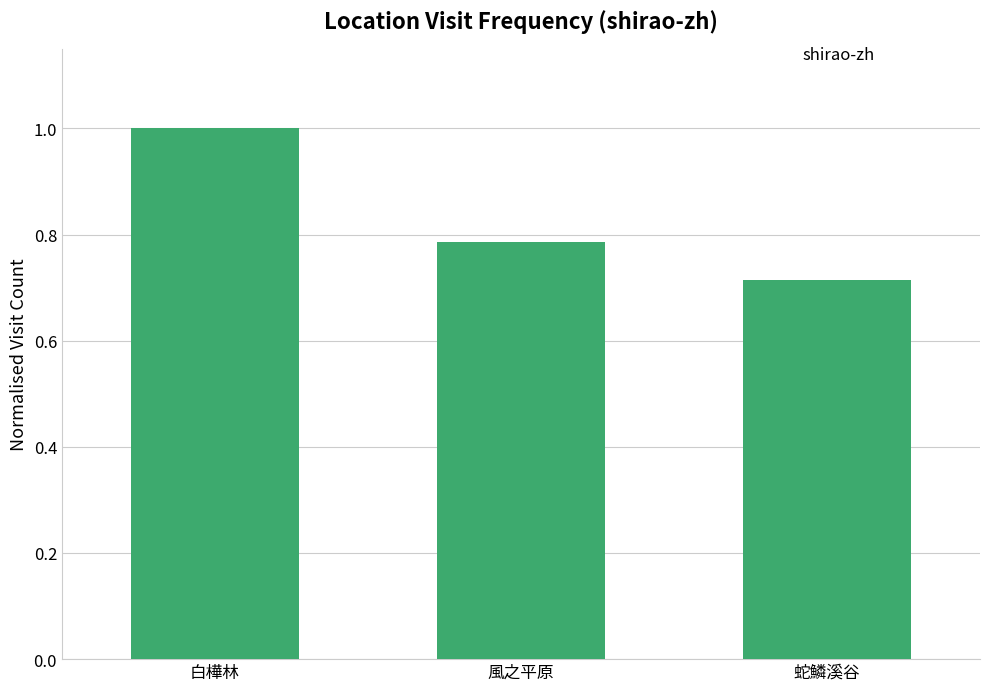

Between 蛇鱗溪谷 and 風之平原, which is larger?

風之平原